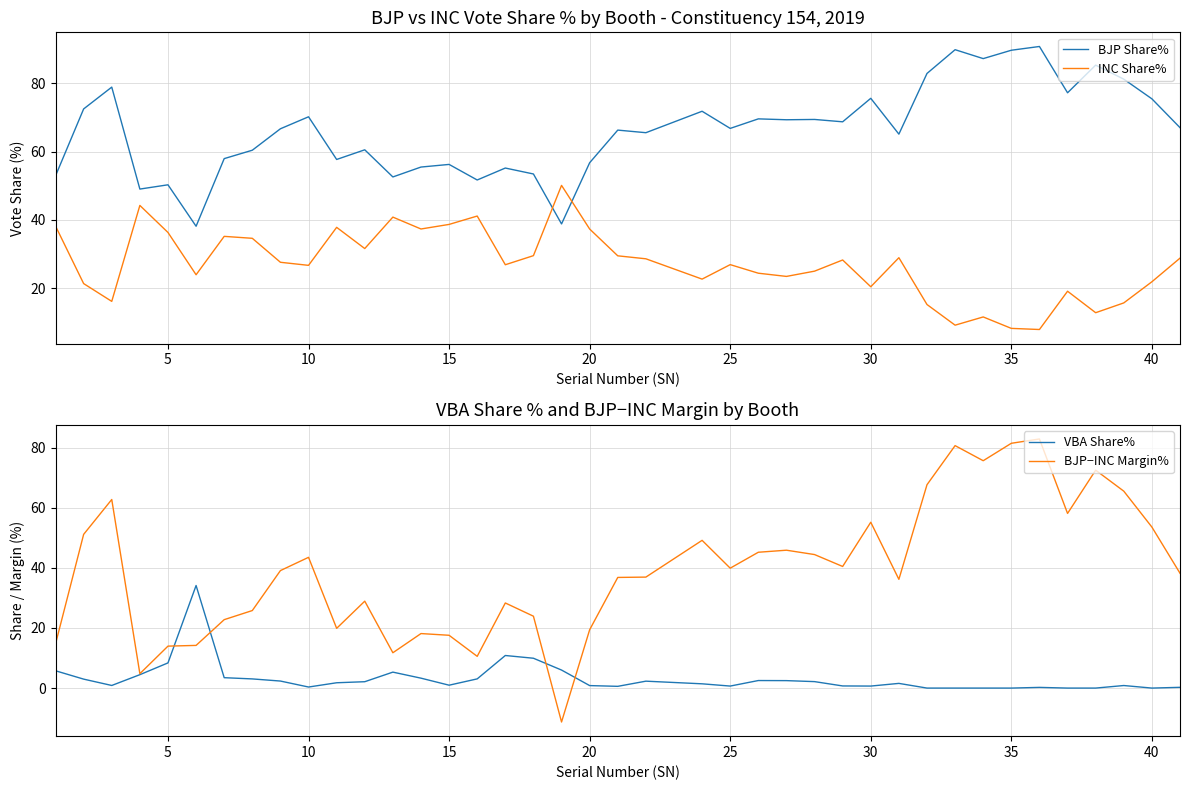

True or false: VBA Share% has more than 0 points higher than both neighbors.

True